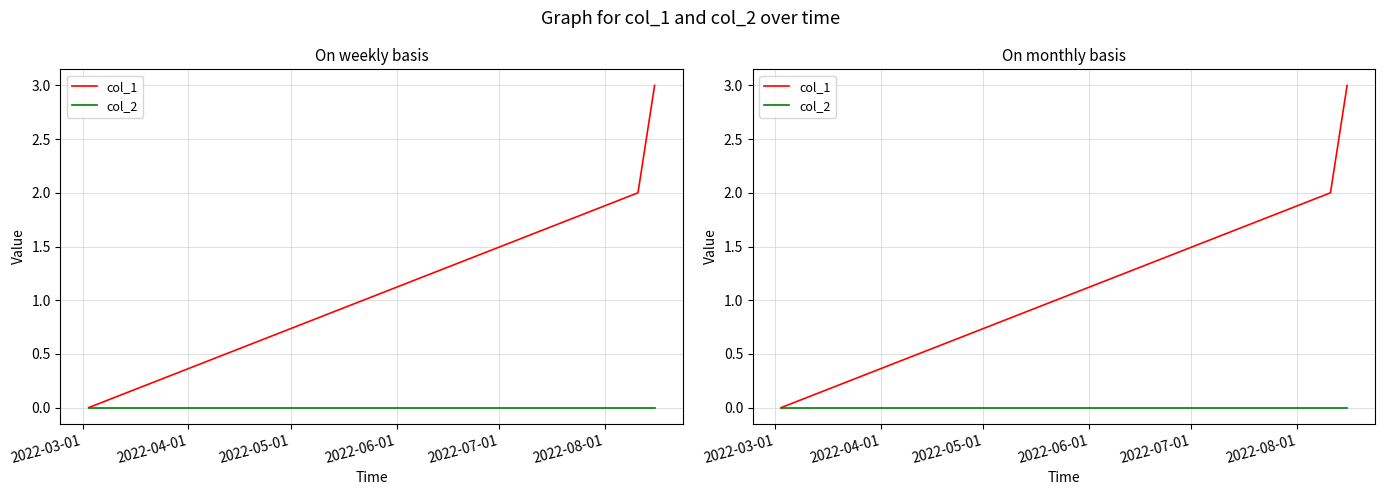

Which series has the largest range (max minus min)?

col_1